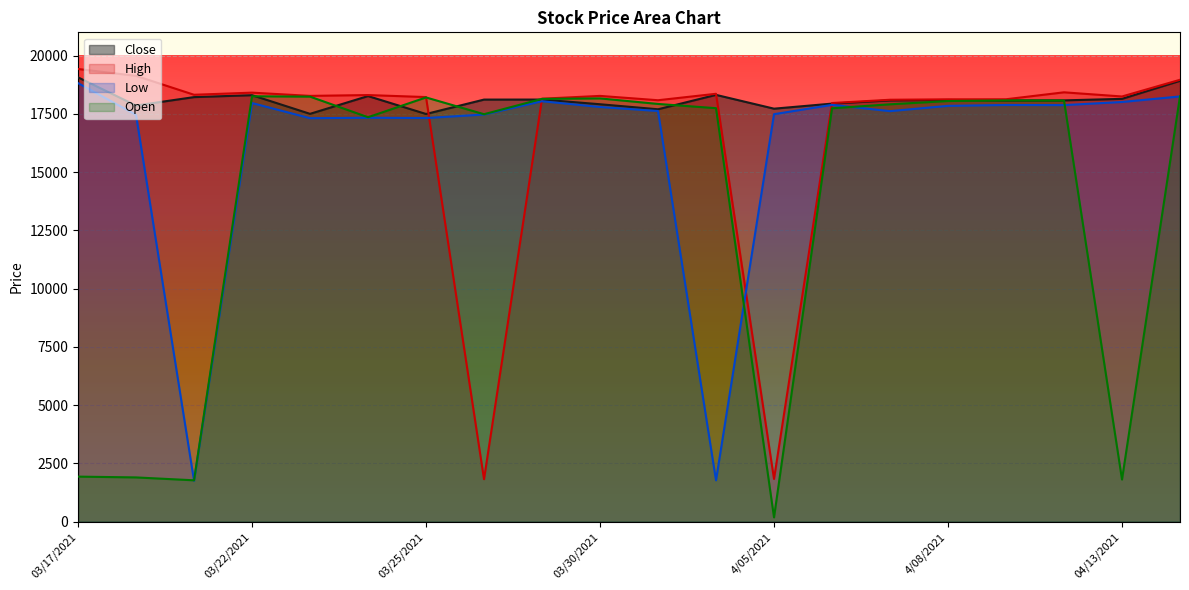

At which label does Low reach its minimum?

03/19/2021